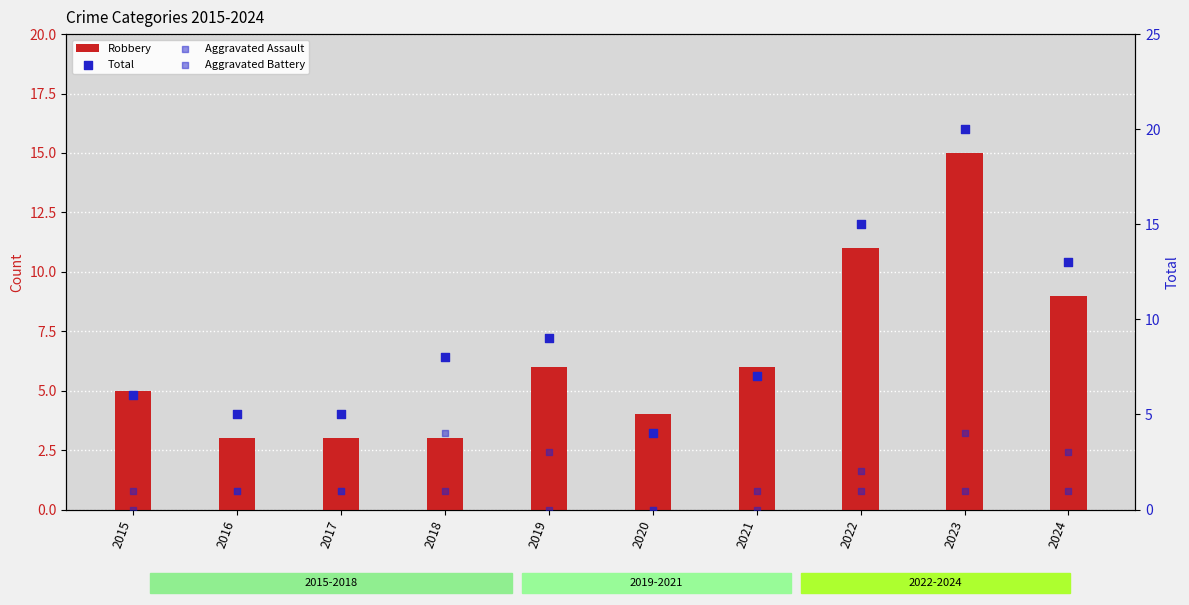

What are all the series names shown in the legend?

Robbery, Total, Aggravated Assault, Aggravated Battery